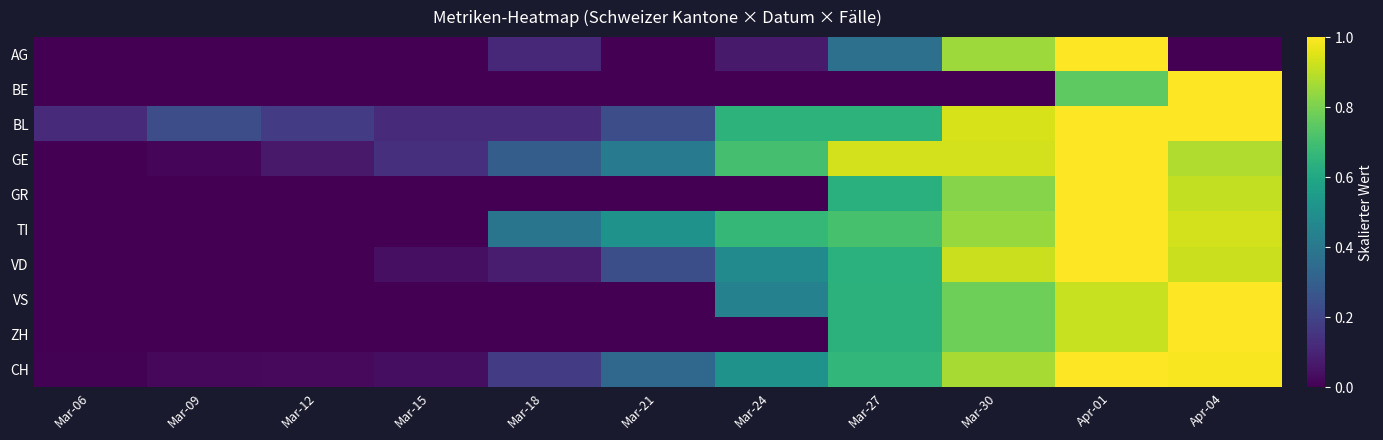

Reading left to right, extract all data points from this chart.

AG: Mar-06=0.0	Mar-09=0.0	Mar-12=0.0	Mar-15=0.0	Mar-18=0.1	Mar-21=0.0	Mar-24=0.1	Mar-27=0.4	Mar-30=0.9	Apr-01=1.0	Apr-04=0.0
BE: Mar-06=0.0	Mar-09=0.0	Mar-12=0.0	Mar-15=0.0	Mar-18=0.0	Mar-21=0.0	Mar-24=0.0	Mar-27=0.0	Mar-30=0.0	Apr-01=0.8	Apr-04=1.0
BL: Mar-06=0.1	Mar-09=0.2	Mar-12=0.2	Mar-15=0.1	Mar-18=0.1	Mar-21=0.2	Mar-24=0.6	Mar-27=0.6	Mar-30=0.9	Apr-01=1.0	Apr-04=1.0
GE: Mar-06=0.0	Mar-09=0.0	Mar-12=0.1	Mar-15=0.1	Mar-18=0.3	Mar-21=0.4	Mar-24=0.7	Mar-27=0.9	Mar-30=0.9	Apr-01=1.0	Apr-04=0.9
GR: Mar-06=0.0	Mar-09=0.0	Mar-12=0.0	Mar-15=0.0	Mar-18=0.0	Mar-21=0.0	Mar-24=0.0	Mar-27=0.6	Mar-30=0.8	Apr-01=1.0	Apr-04=0.9
TI: Mar-06=0.0	Mar-09=0.0	Mar-12=0.0	Mar-15=0.0	Mar-18=0.4	Mar-21=0.5	Mar-24=0.7	Mar-27=0.7	Mar-30=0.8	Apr-01=1.0	Apr-04=0.9
VD: Mar-06=0.0	Mar-09=0.0	Mar-12=0.0	Mar-15=0.0	Mar-18=0.1	Mar-21=0.2	Mar-24=0.5	Mar-27=0.6	Mar-30=0.9	Apr-01=1.0	Apr-04=0.9
VS: Mar-06=0.0	Mar-09=0.0	Mar-12=0.0	Mar-15=0.0	Mar-18=0.0	Mar-21=0.0	Mar-24=0.4	Mar-27=0.6	Mar-30=0.8	Apr-01=0.9	Apr-04=1.0
ZH: Mar-06=0.0	Mar-09=0.0	Mar-12=0.0	Mar-15=0.0	Mar-18=0.0	Mar-21=0.0	Mar-24=0.0	Mar-27=0.6	Mar-30=0.8	Apr-01=0.9	Apr-04=1.0
CH: Mar-06=0.0	Mar-09=0.0	Mar-12=0.0	Mar-15=0.0	Mar-18=0.2	Mar-21=0.3	Mar-24=0.5	Mar-27=0.7	Mar-30=0.9	Apr-01=1.0	Apr-04=1.0